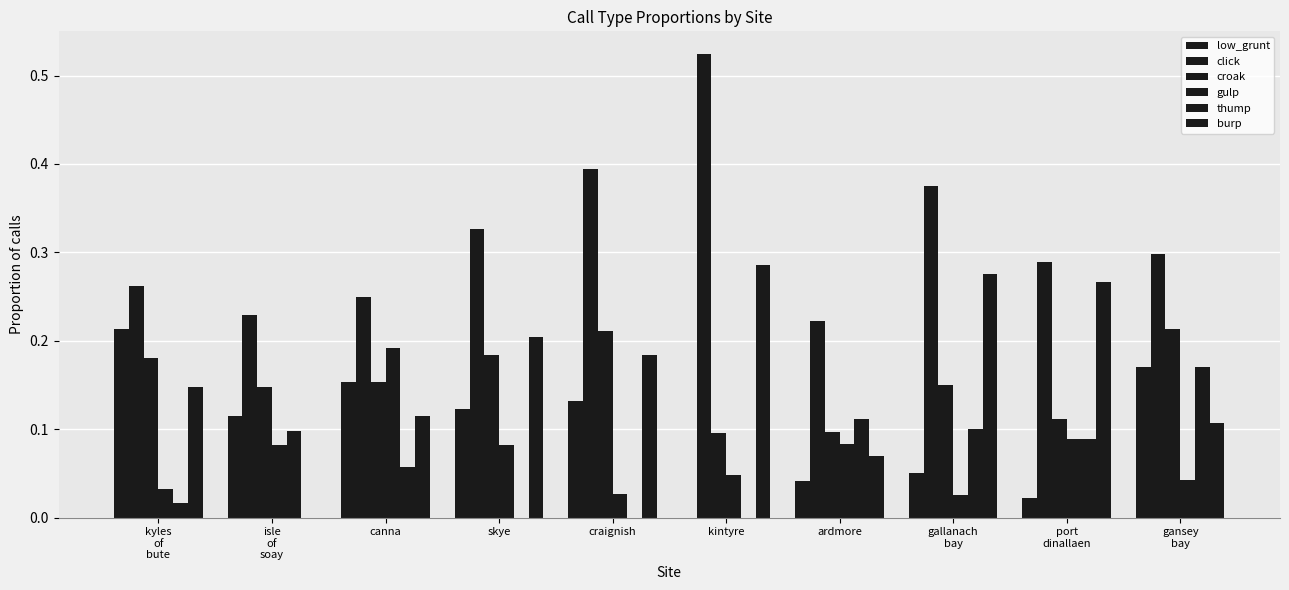

Count the number of data series in this chart.

6